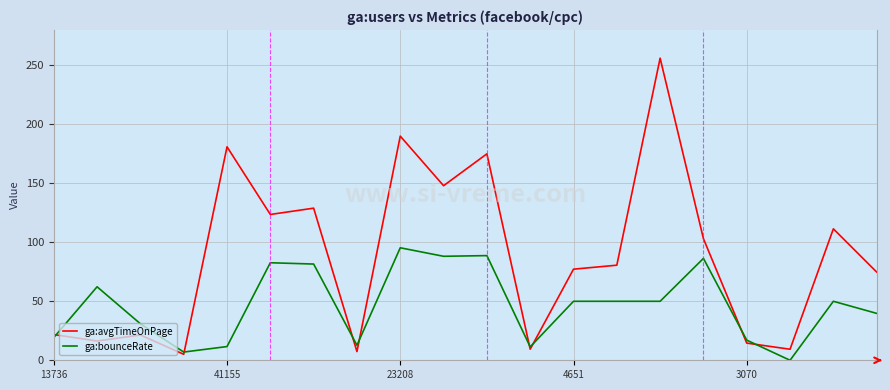

True or false: ga:avgTimeOnPage has more than 1 interior local peaks.

True